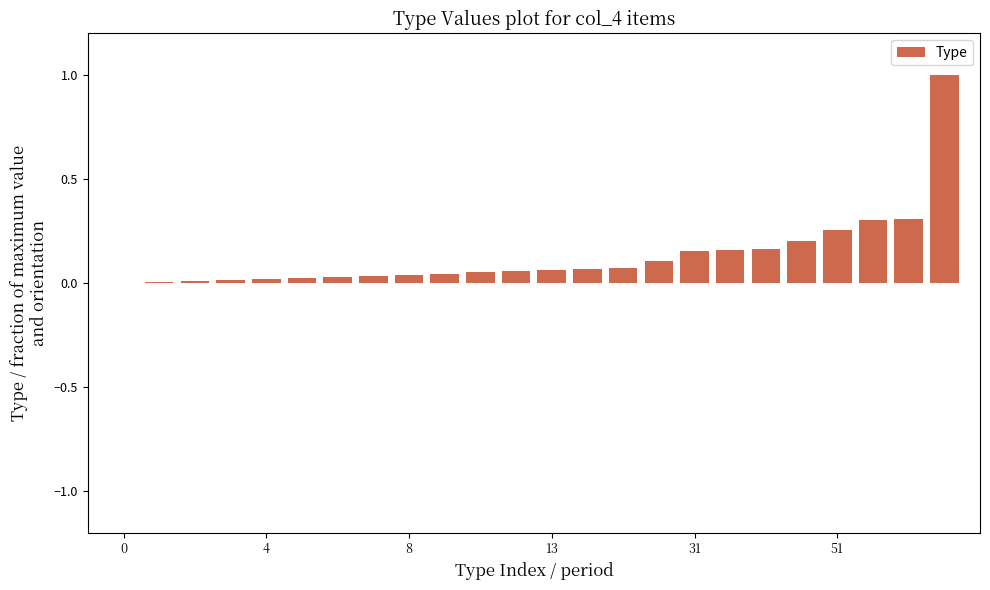

What is the sum of all values?

3.2